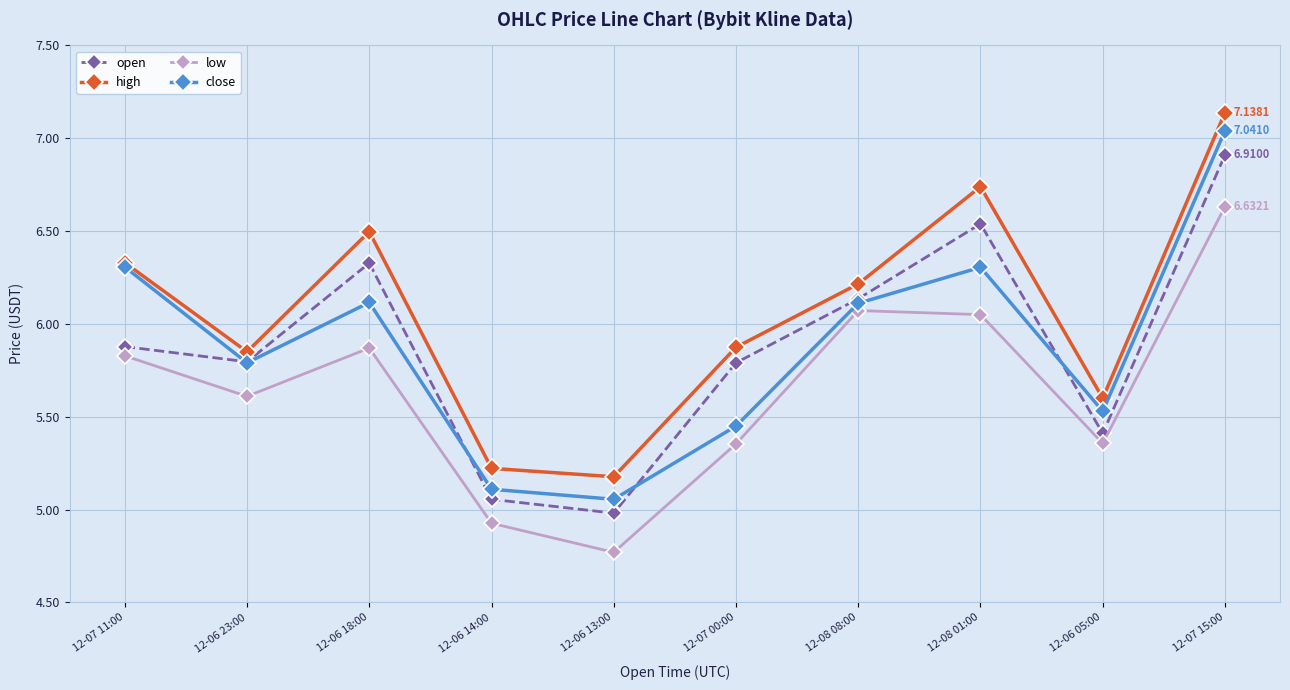

True or false: close has more than 1 points higher than both neighbors.

True